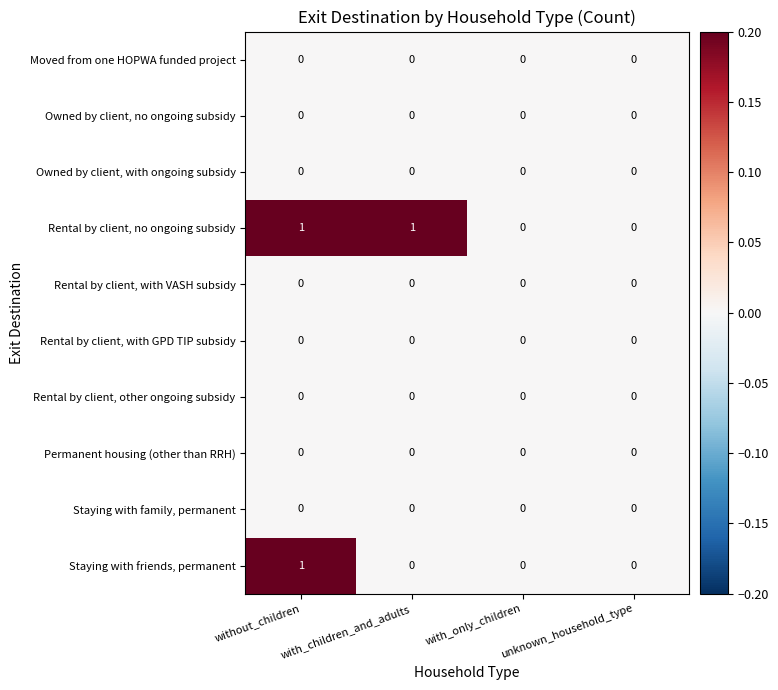

The value of Rental by client, other ongoing subsidy at unknown_household_type is 0. True or false?

True